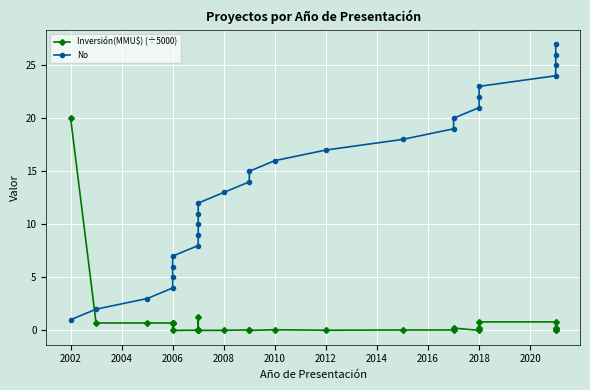

True or false: No has more than 1 interior local peaks.

False